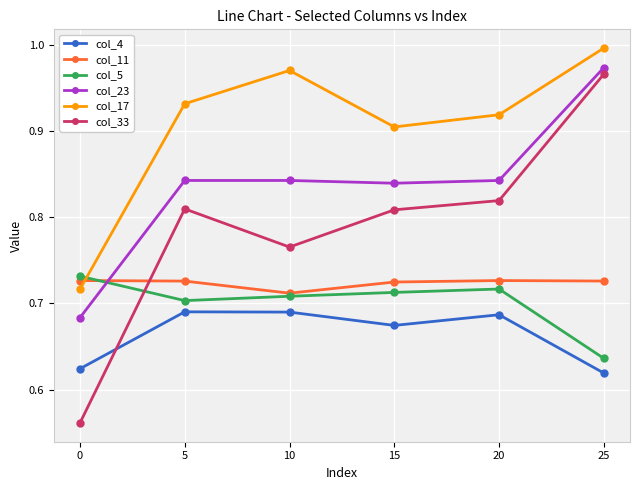

Which label corresponds to the largest value in the chart?

25